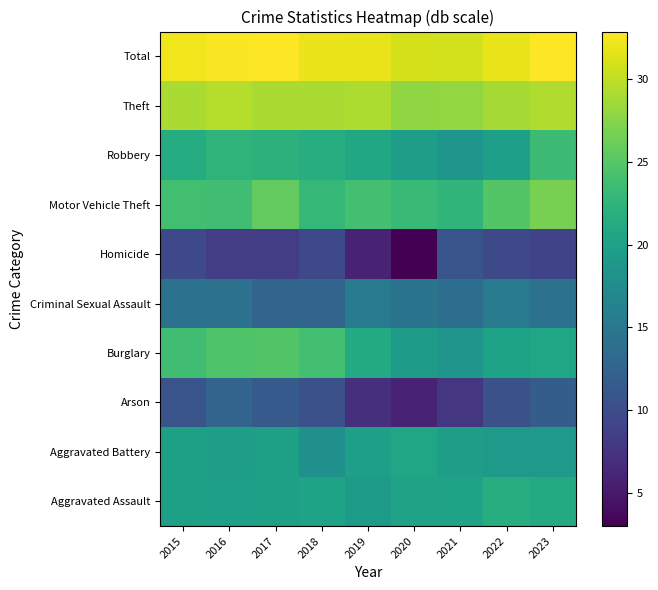

At how many categories does at least one series exceed 32?

5